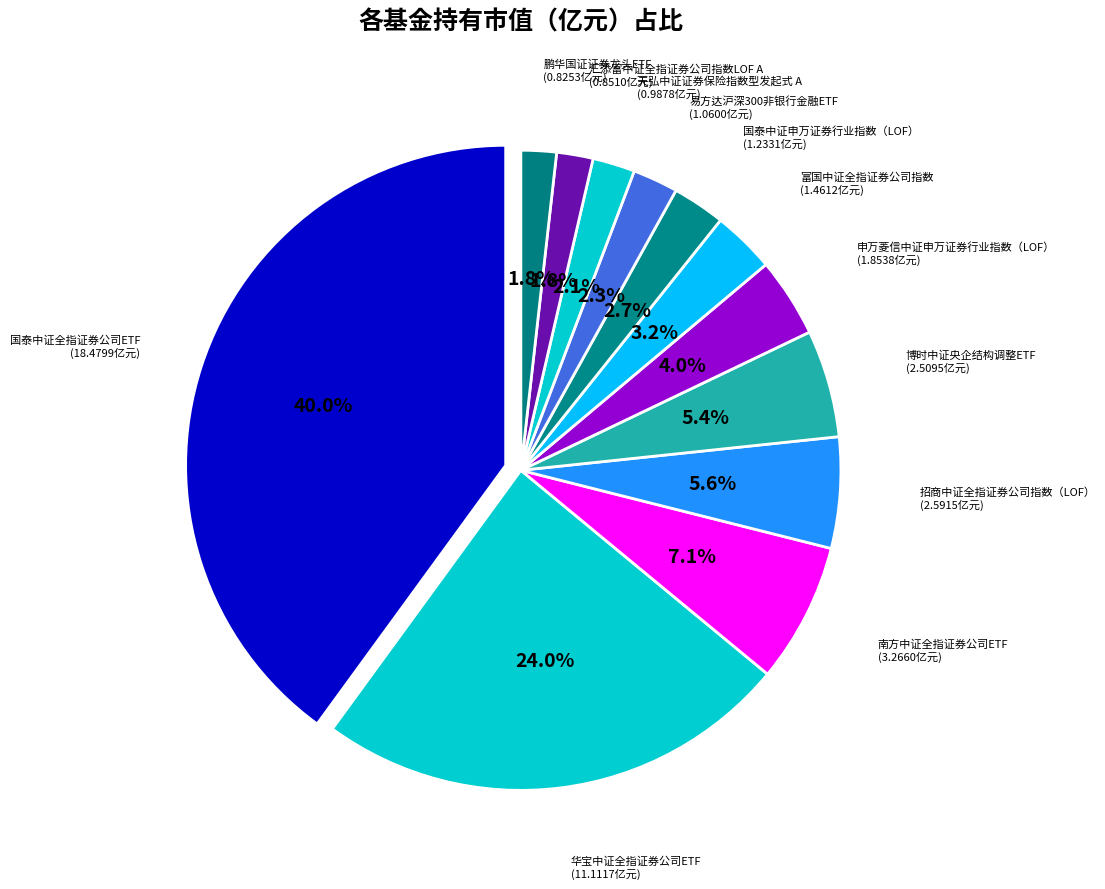

Count the number of slices in the pie.

12